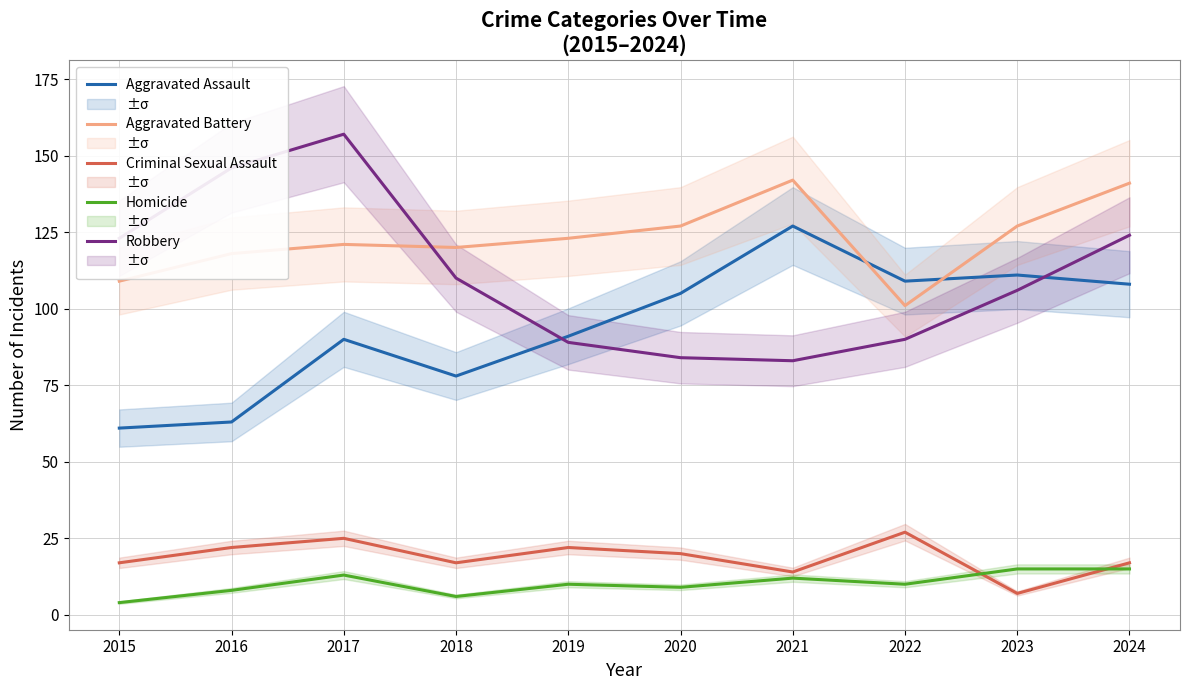

What is the sum of all Aggravated Assault values?

943